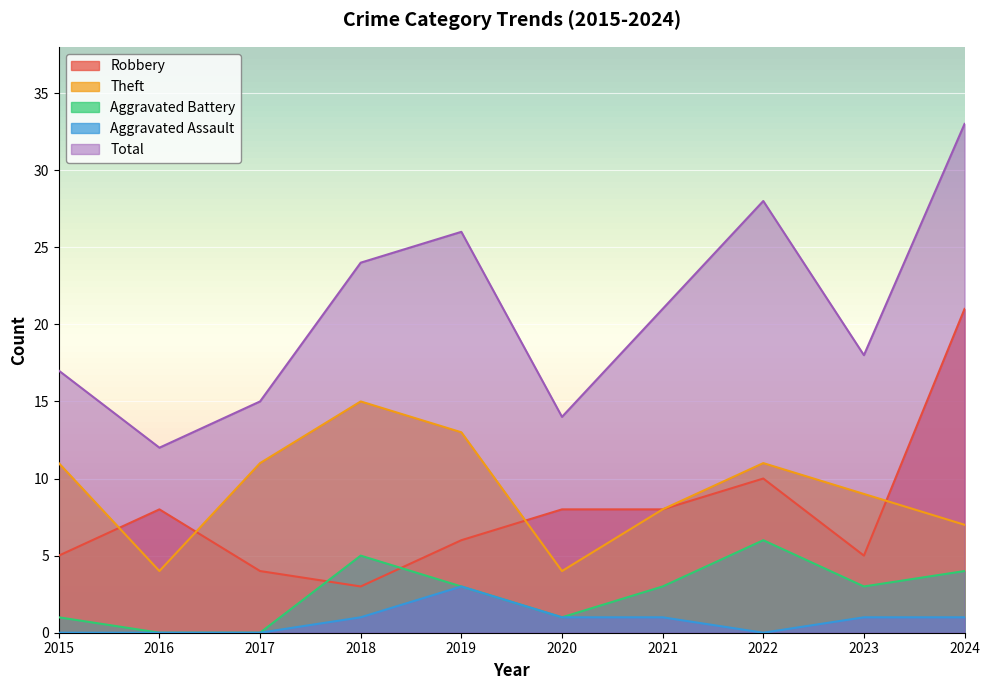

Rank the series by their maximum value, from lowest to highest.

Aggravated Assault, Aggravated Battery, Theft, Robbery, Total